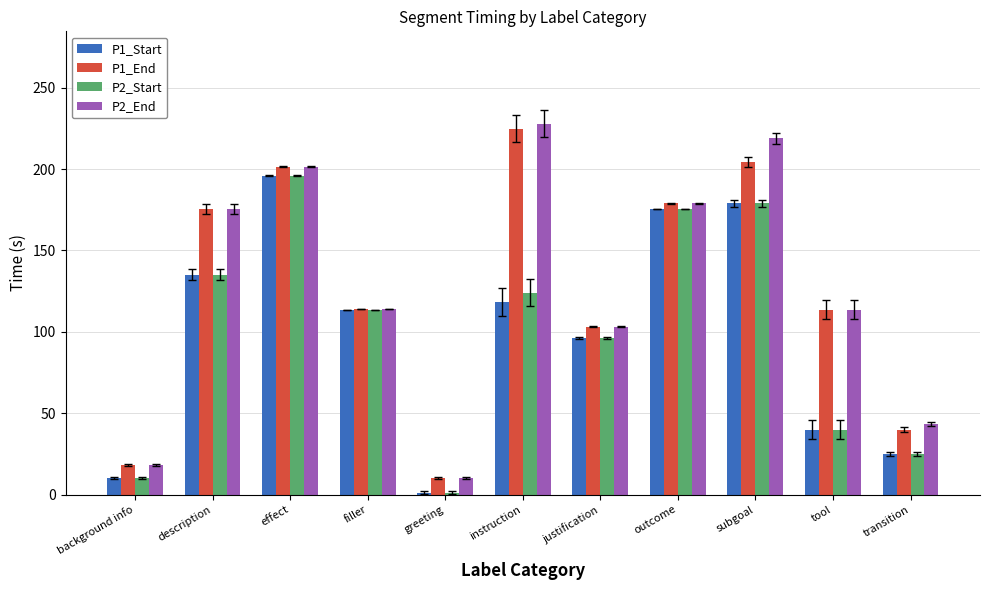

The P2_Start series shows 1.2 at greeting. True or false?

True